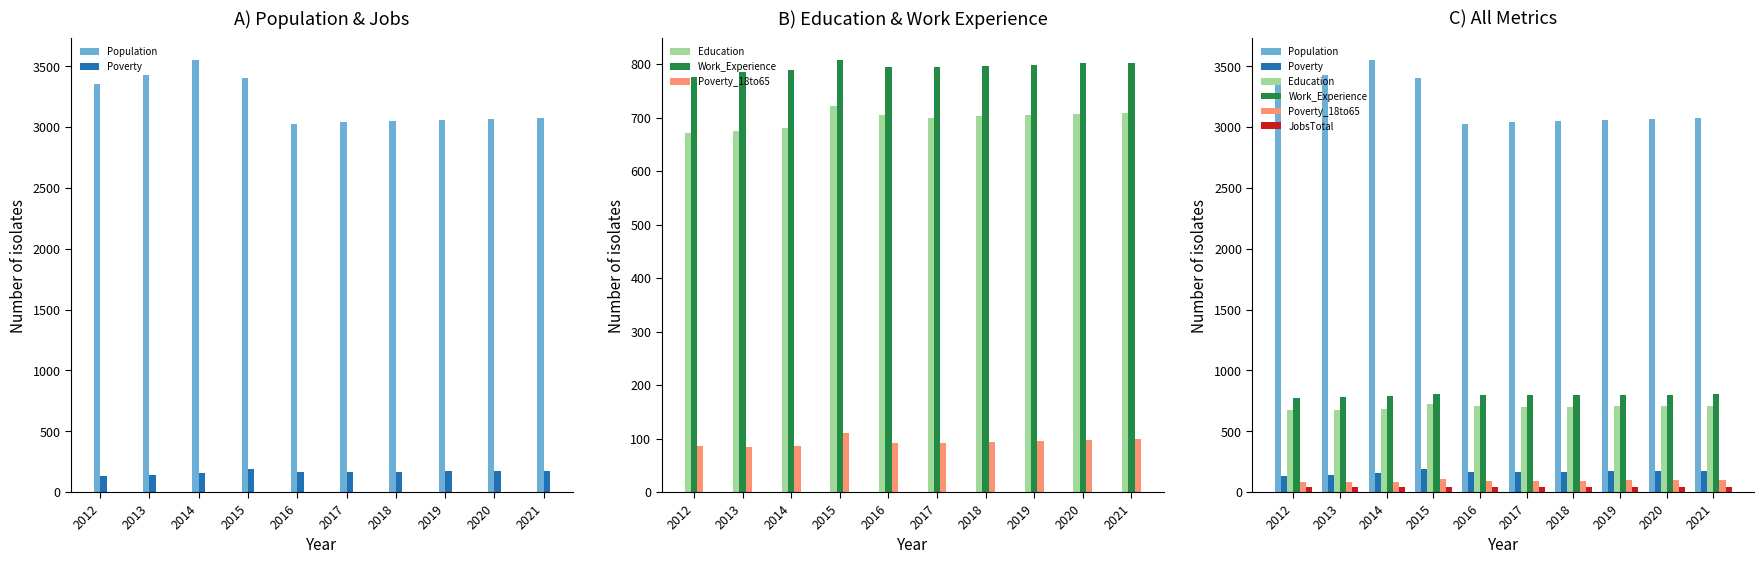

Is it true that Poverty equals 164 at 2016?

True